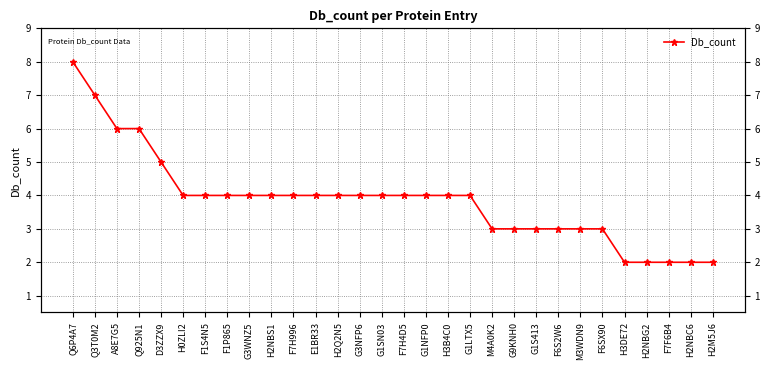

Is this an area chart (filled region under the line)?

No